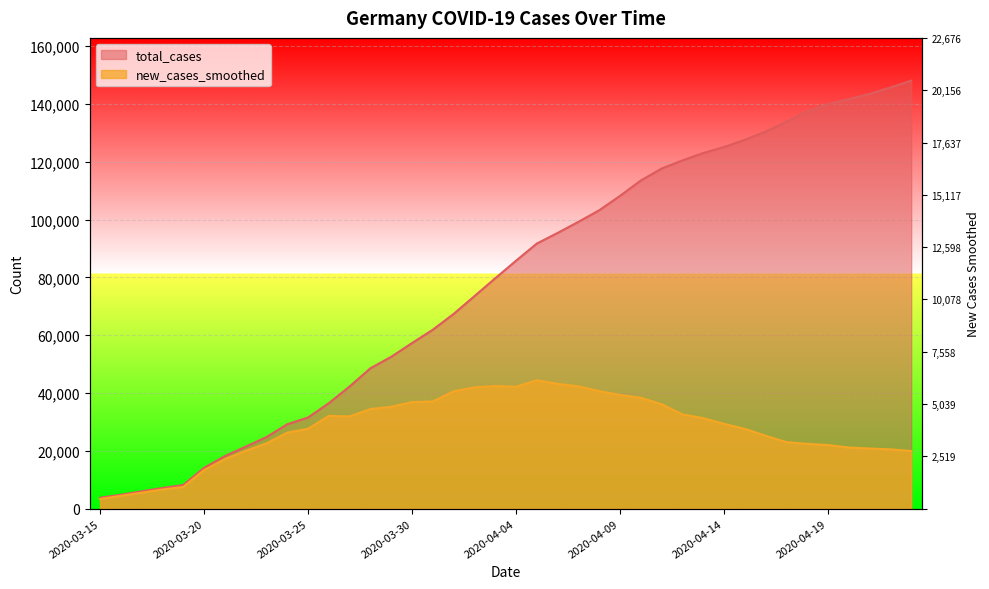

How many data points in new_cases_smoothed are above 29338?

20